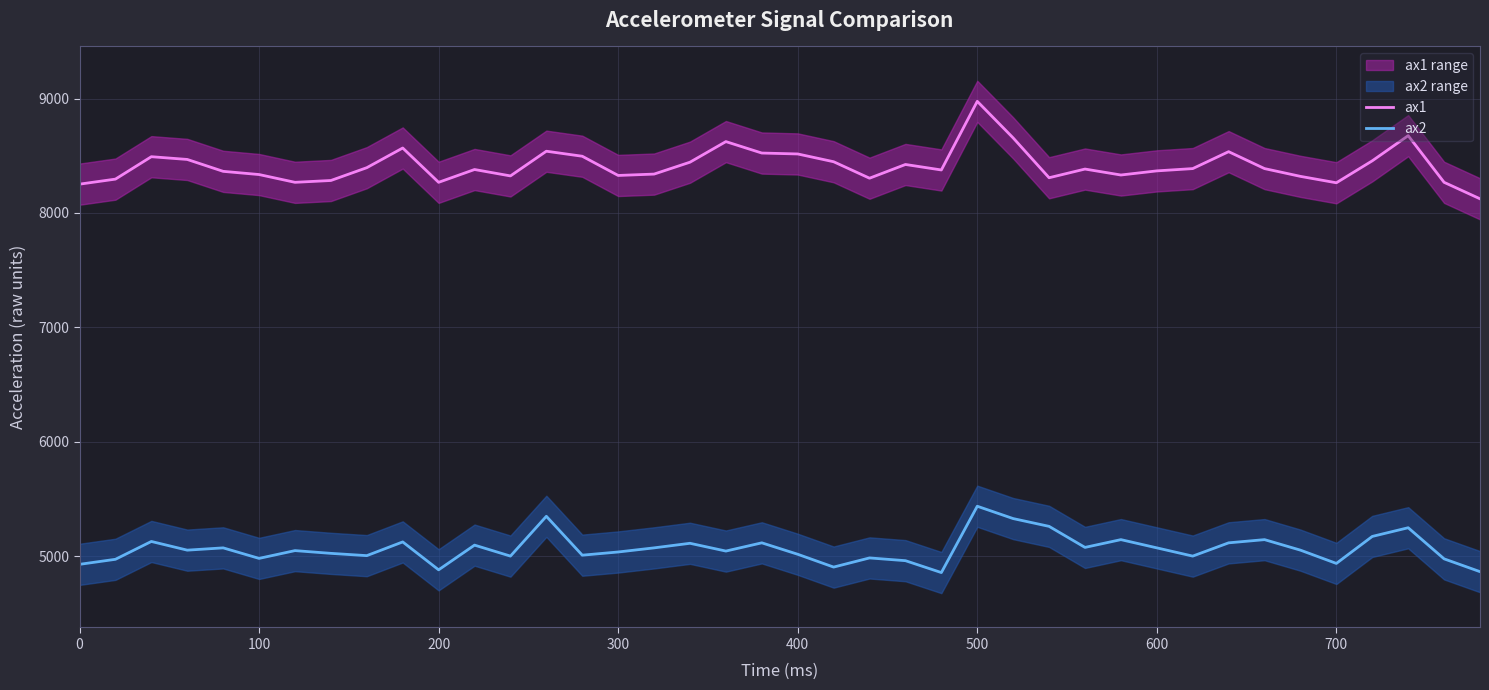

True or false: ax2 and ax1 intersect in this chart.

False